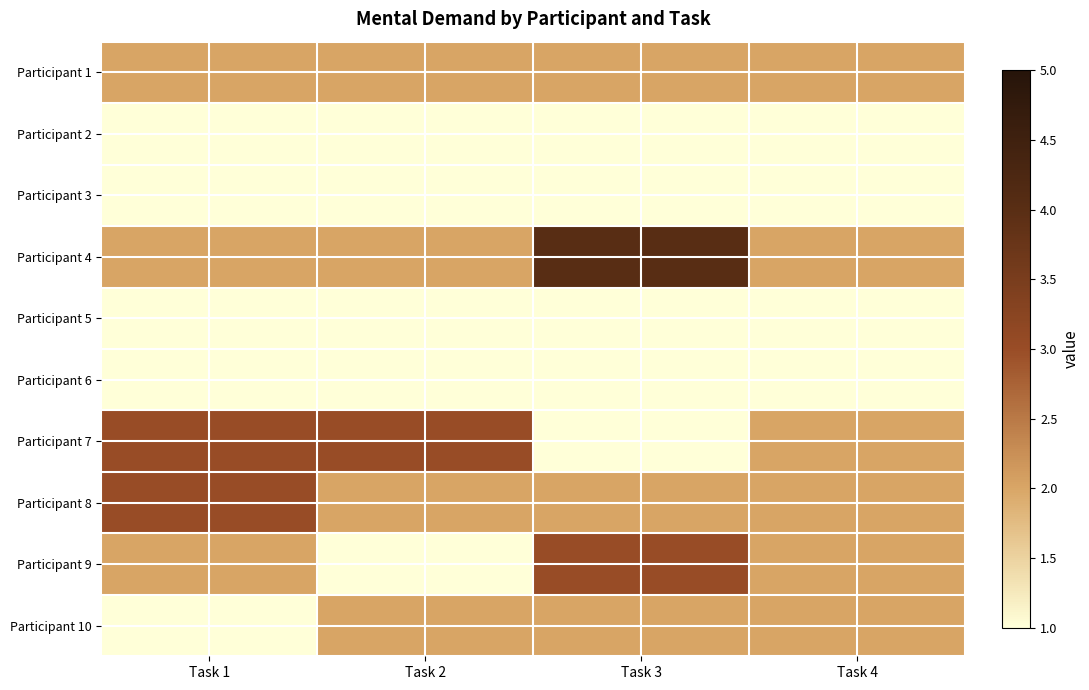

How many series are shown in this chart?

10